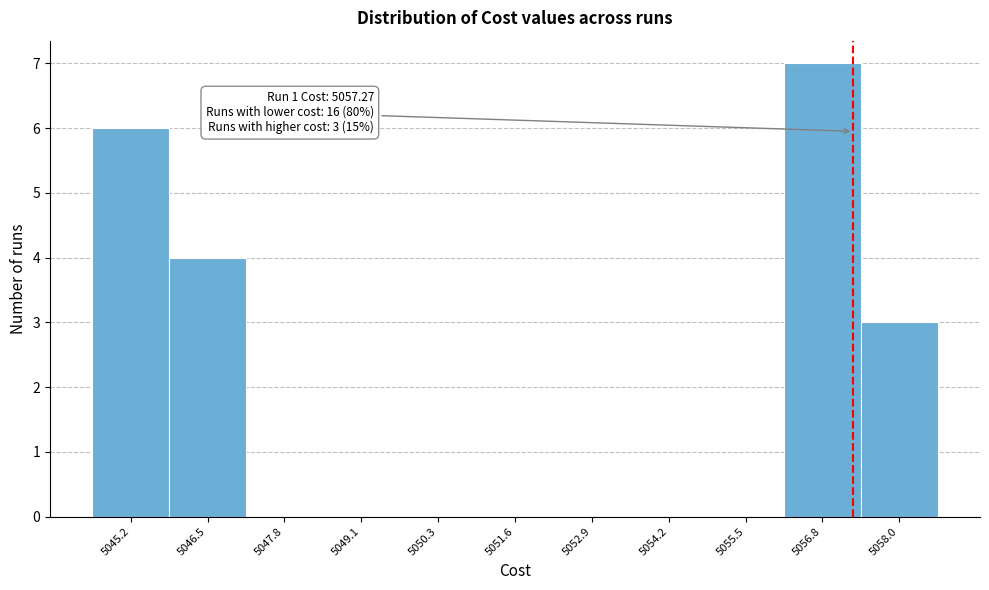

Which range on the x-axis has the tallest bar?

5056.2 to 5057.4